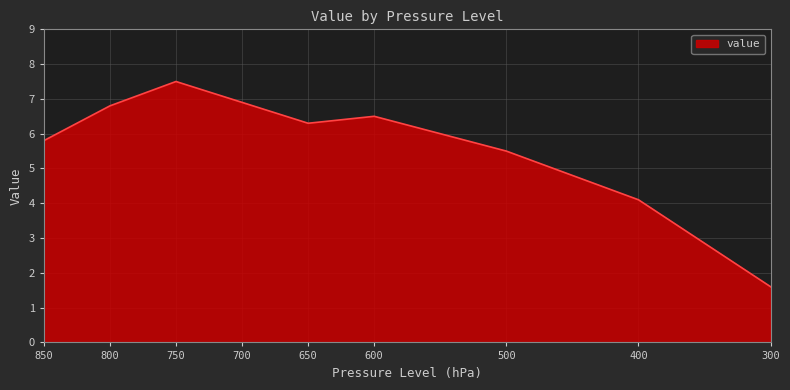

Count the number of data series in this chart.

1